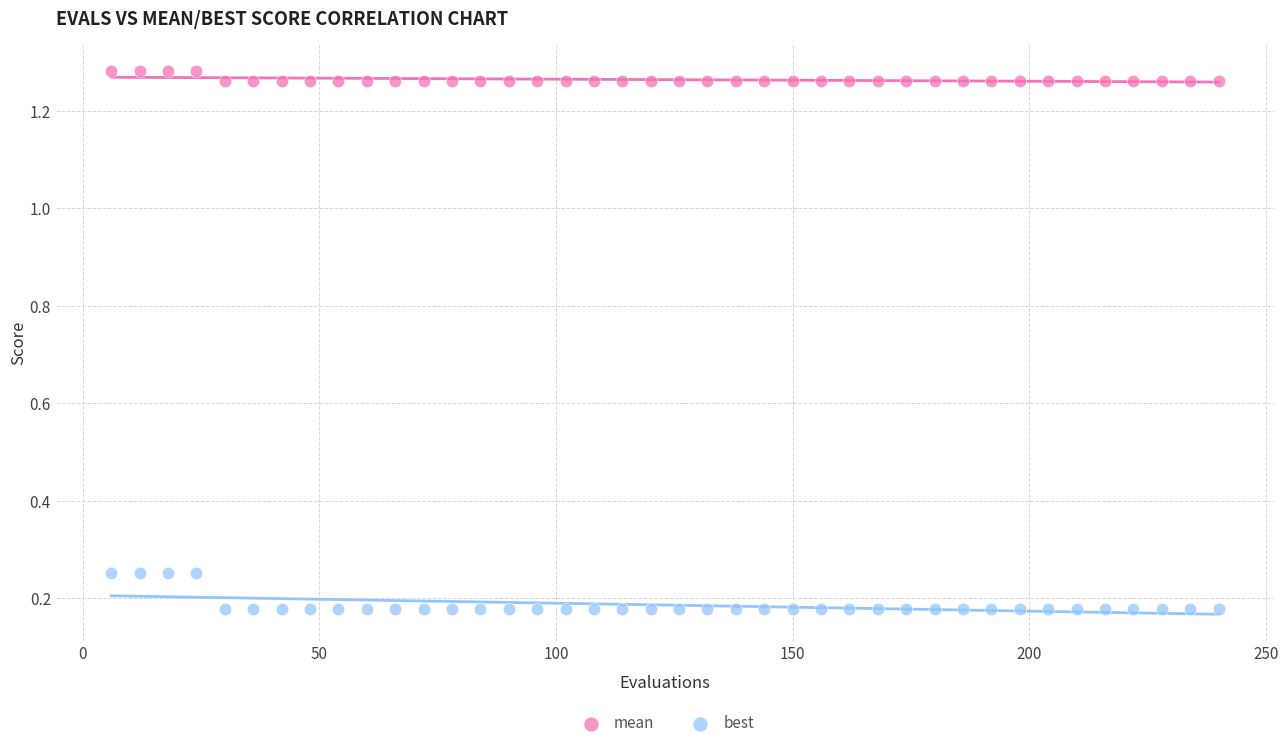

Which series has the largest Y range (max minus min)?

best